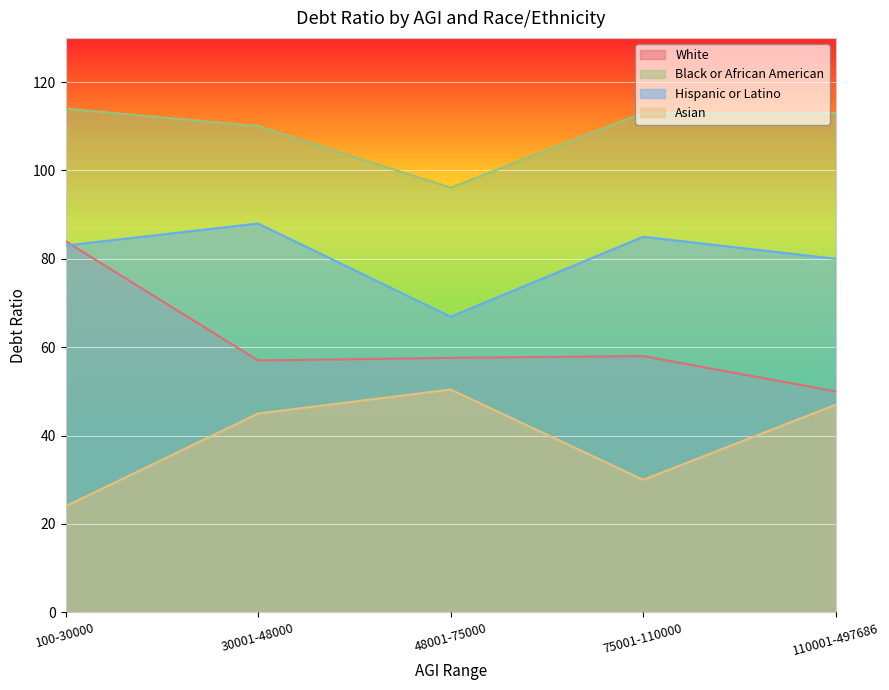

Is the value of Hispanic or Latino at 30001-48000 greater than the value of Asian at 110001-497686?

Yes